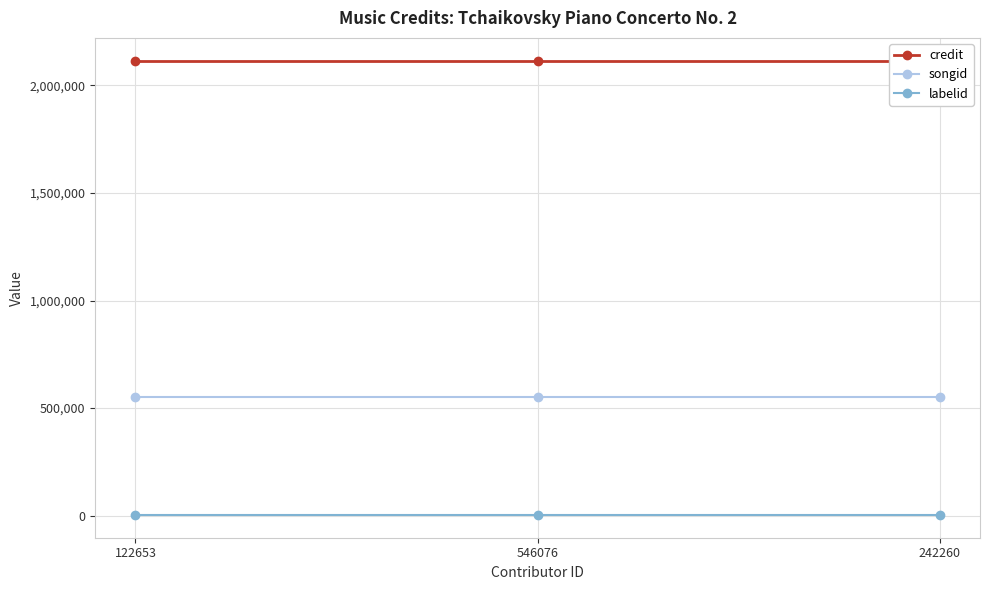

The value of labelid at 122653 is 5817. True or false?

False